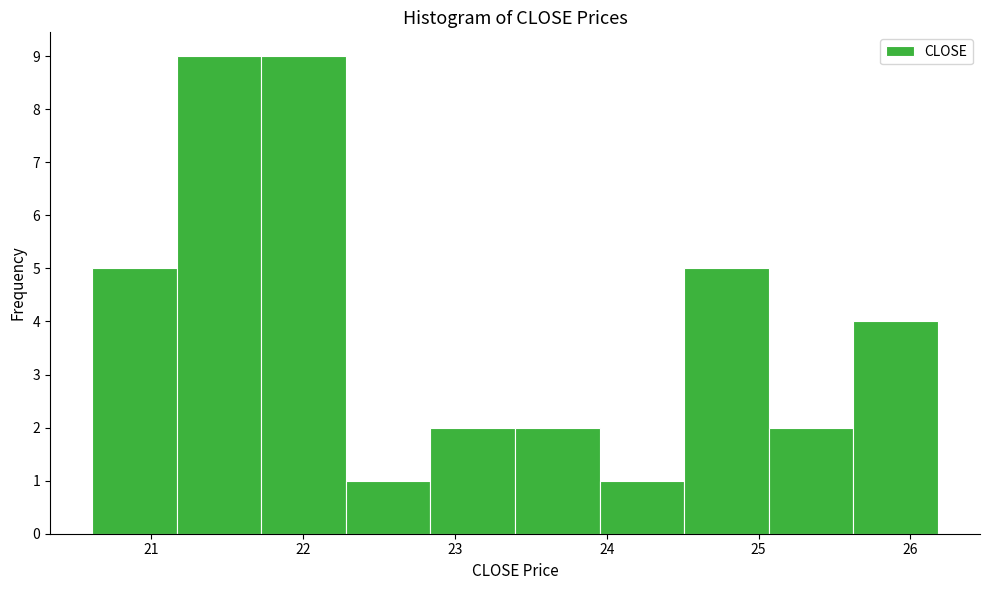

Reading left to right, list every bar in this chart as the range it spans on the x-axis followed by its height. Neither the bar edges nor the heights are printed on the chart, so give them approximately, as read against the axes.

20.6 to 21.2: 5
21.2 to 21.7: 9
21.7 to 22.3: 9
22.3 to 22.8: 1
22.8 to 23.4: 2
23.4 to 24.0: 2
24.0 to 24.5: 1
24.5 to 25.1: 5
25.1 to 25.6: 2
25.6 to 26.2: 4